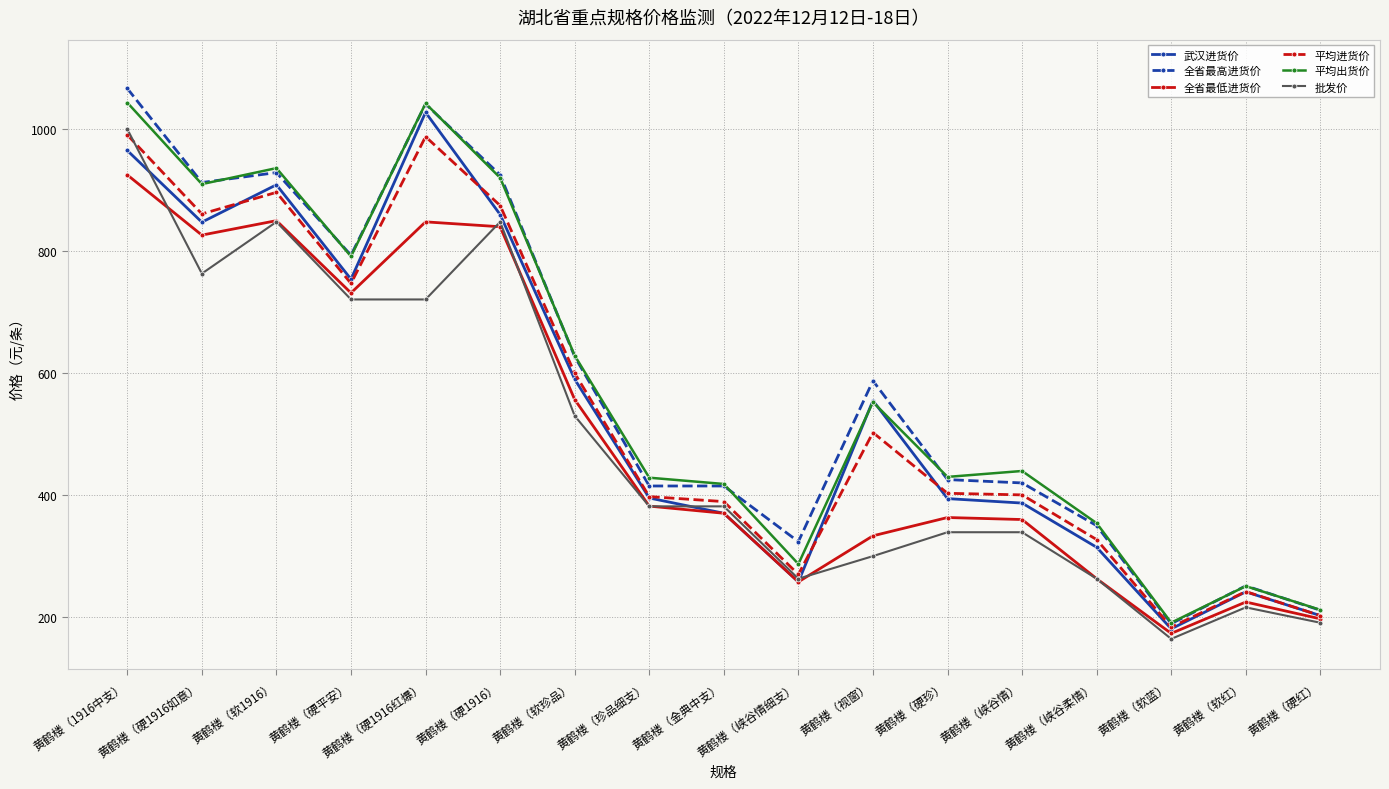

What is the maximum value for 平均出货价?

1043.5